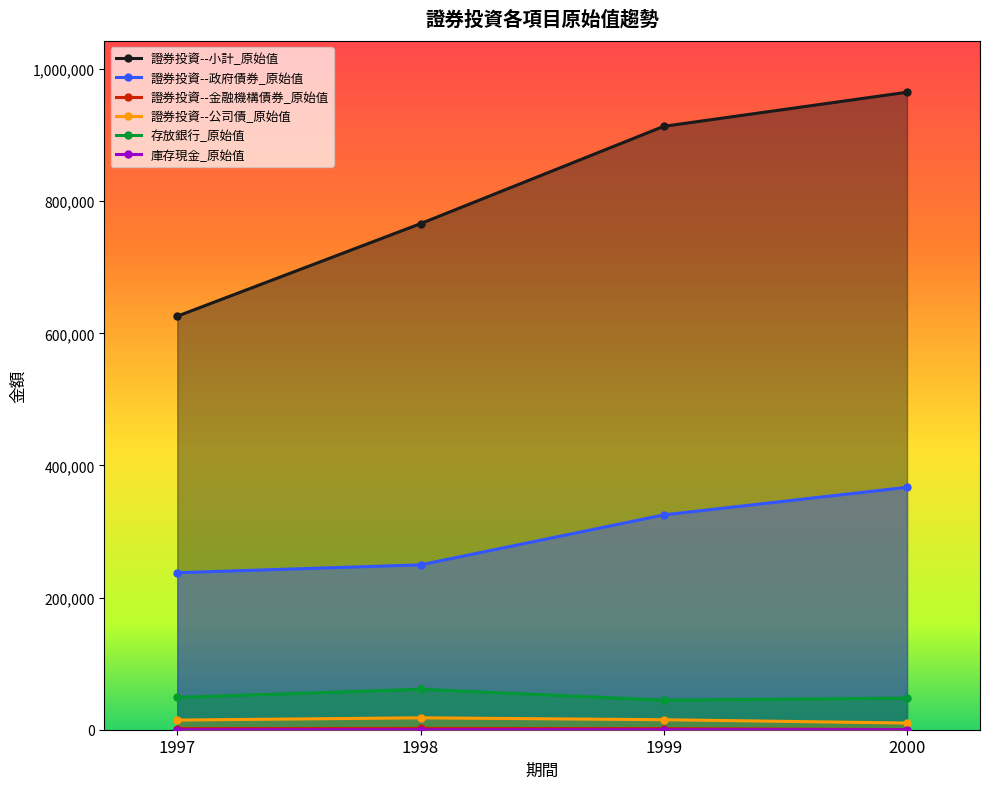

What is the total value across all series at 1997?

928825